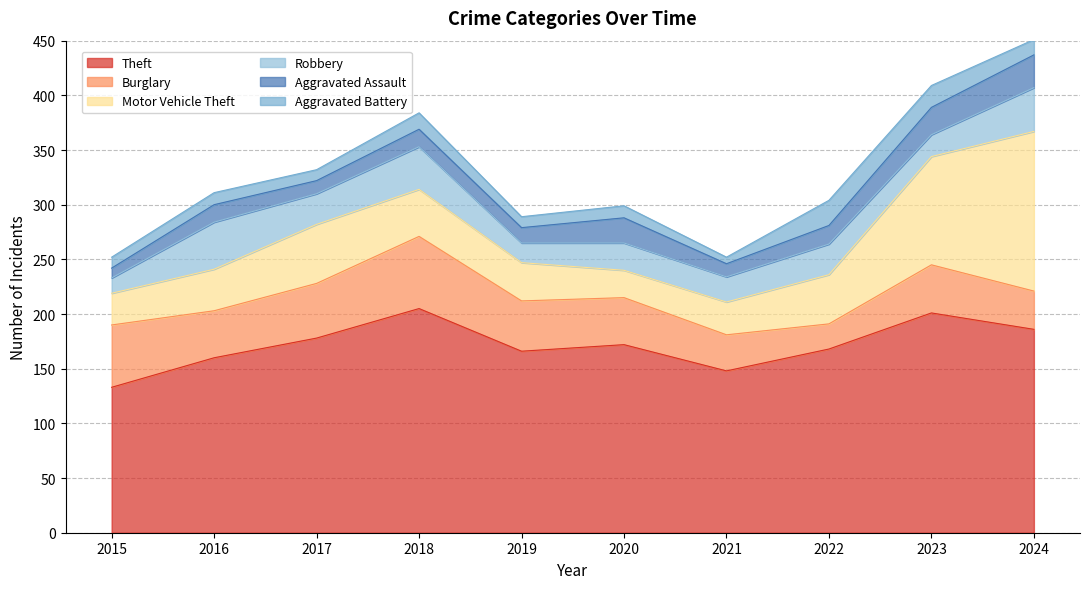

Which category has the highest value in the Aggravated Assault series?

2024